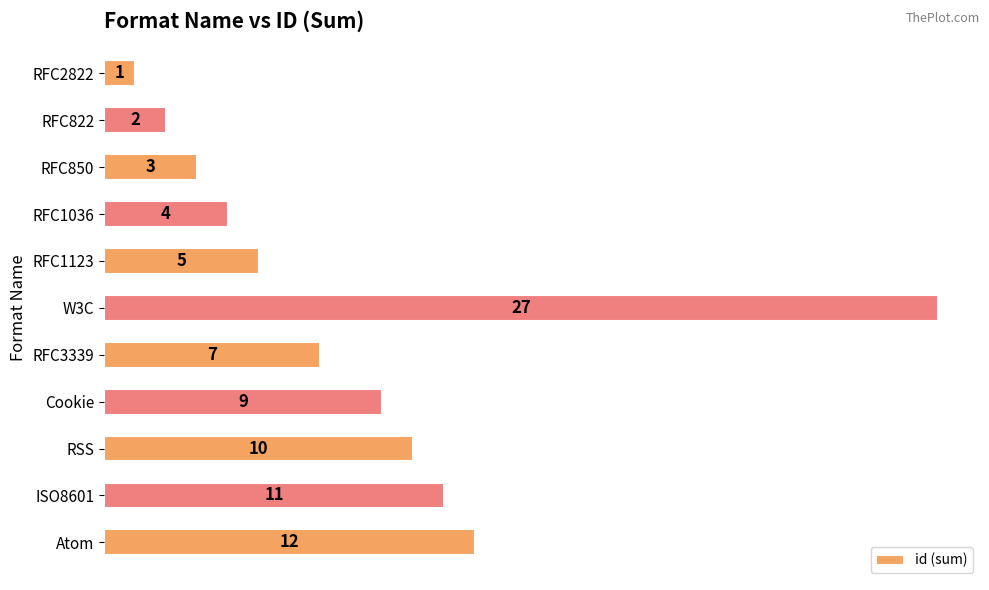

List the labels in order of value, smallest first.

RFC2822, RFC822, RFC850, RFC1036, RFC1123, RFC3339, Cookie, RSS, ISO8601, Atom, W3C